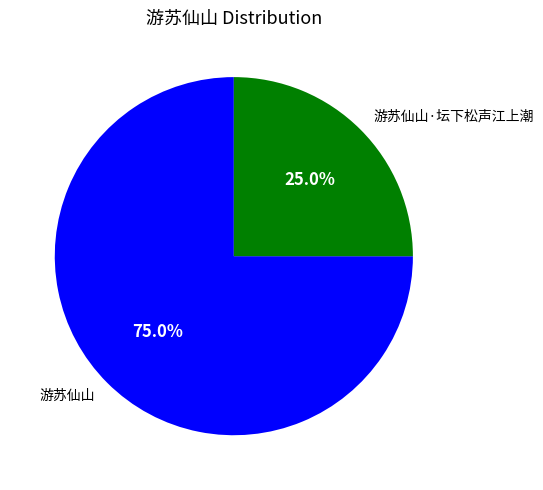

How many slices are in this pie chart?

2